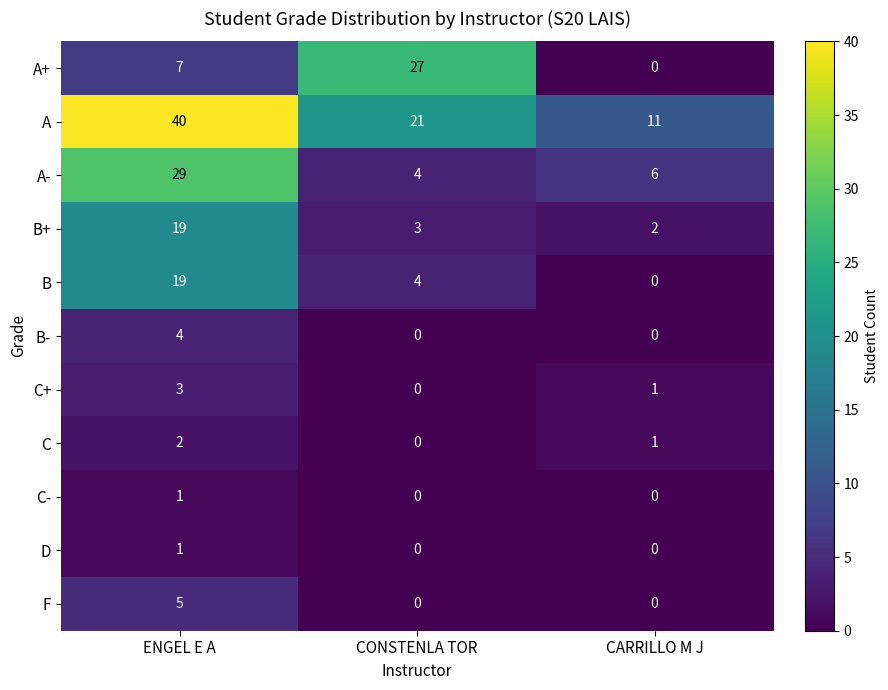

Is it true that B+ equals 3 at CARRILLO M J?

False